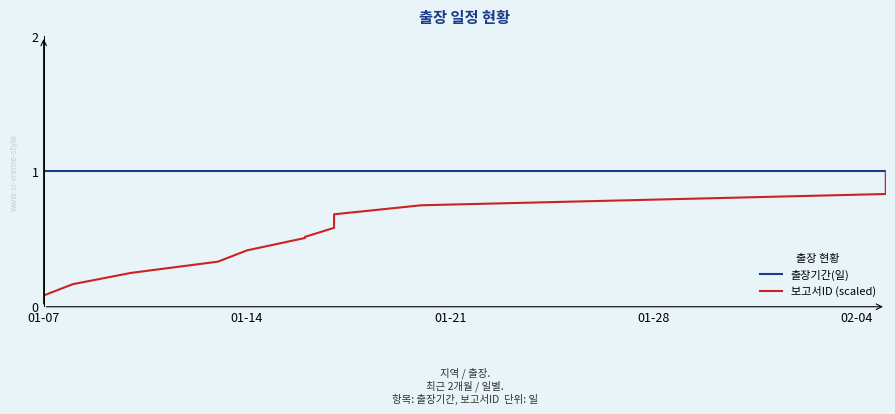

Which has a higher value, 01-21 or 02-04?

01-21